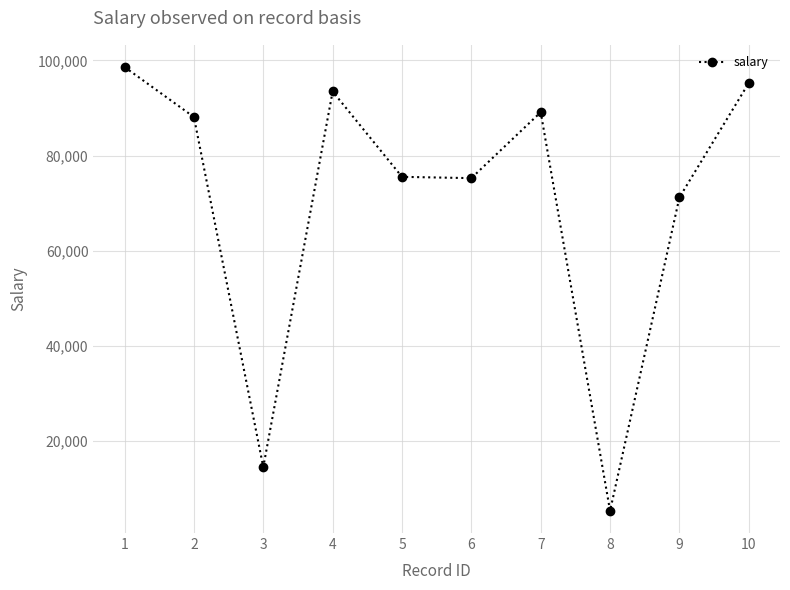

Which label corresponds to the smallest value in the chart?

8